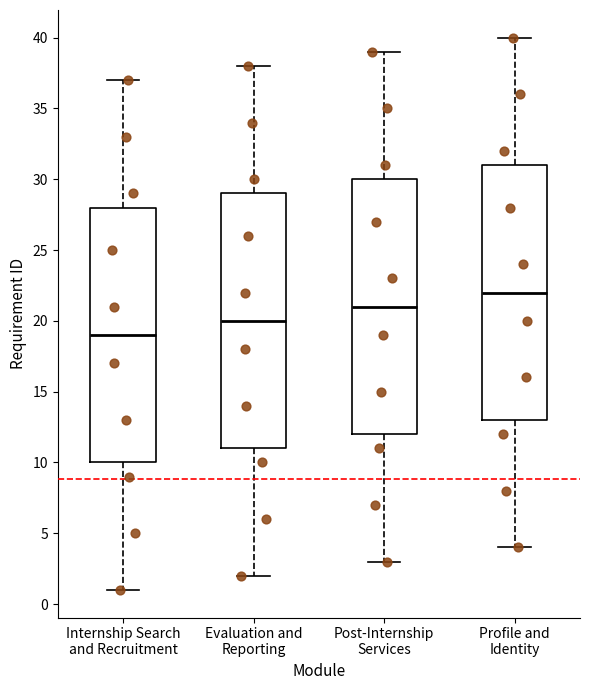

Where is the lower edge of the box for Profile and Identity on the y-axis? The values are not printed on the chart, so give them approximately, as read against the axis.

13